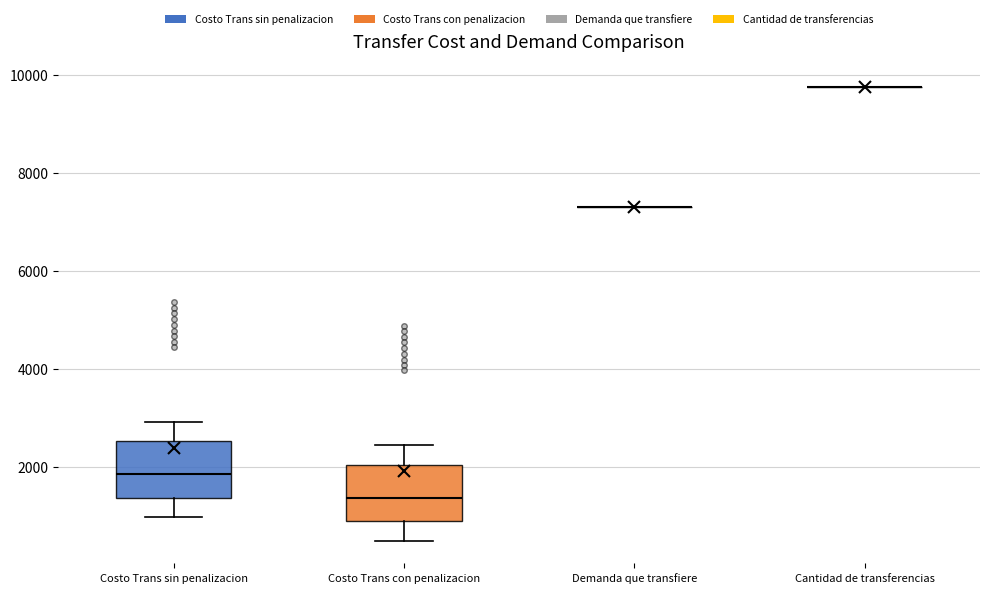

Reading left to right, read every box against the y-axis: the position of its median line, the range the box covers, and the ends of its whiskers. The values are not printed on the chart, so give them approximately, as read against the axis.

Costo Trans sin penalizacion: median 1800, box 1400 to 2600, whiskers 1000 to 3000
Costo Trans con penalizacion: median 1400, box 800 to 2000, whiskers 400 to 2400
Demanda que transfiere: box collapsed to a line at 7400, whiskers 7400 to 7400
Cantidad de transferencias: box collapsed to a line at 9800, whiskers 9800 to 9800